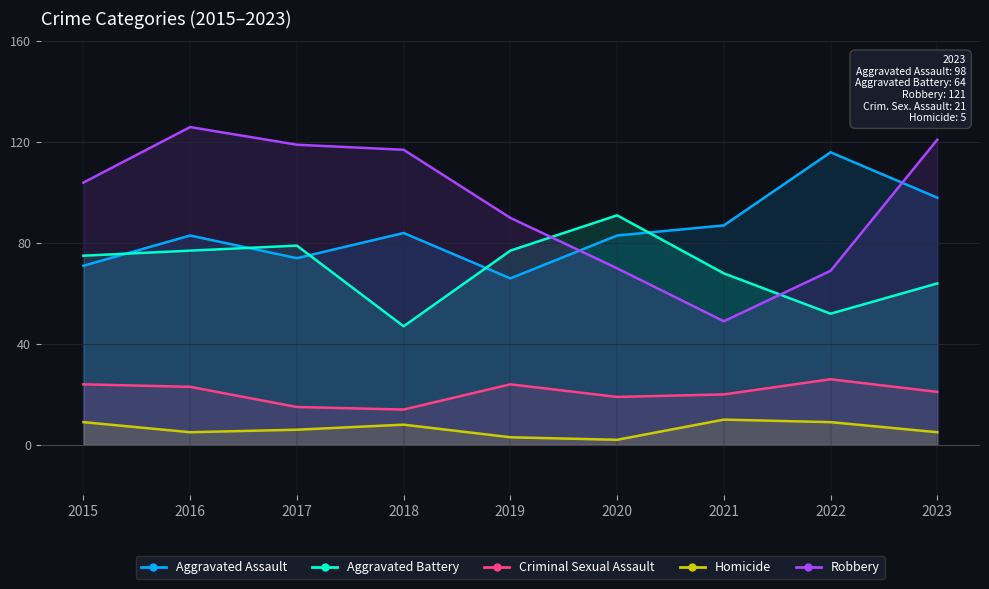

True or false: Robbery and Homicide cross at least once.

False